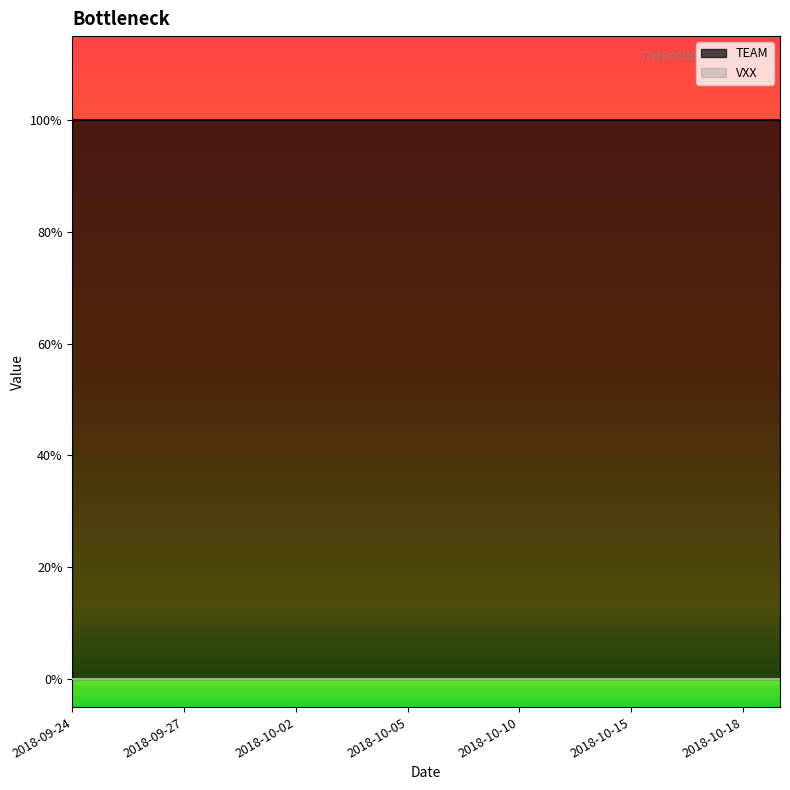

How many distinct data groups are displayed?

2